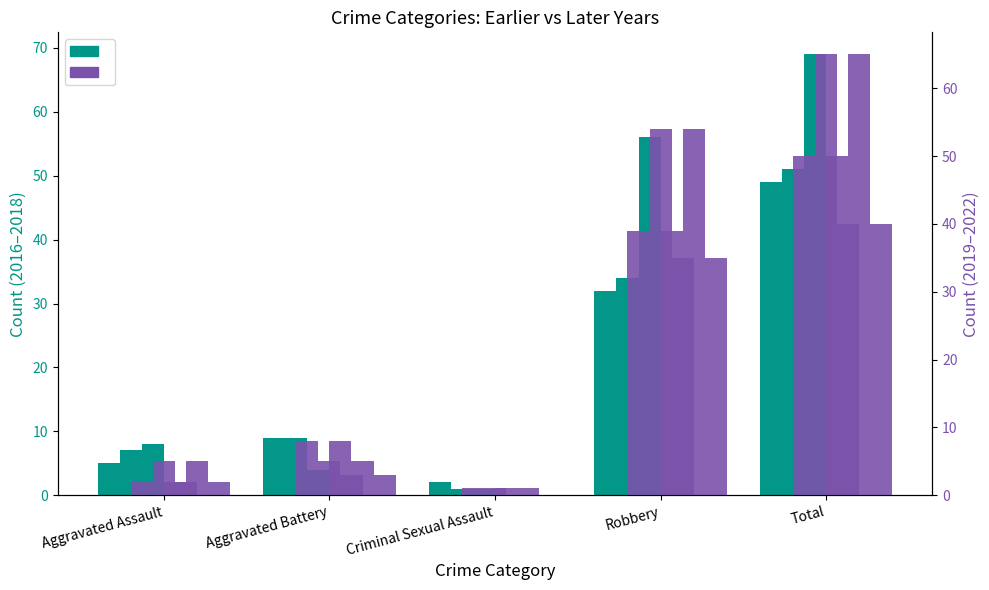

Which series has the widest spread of values?

Year 2021